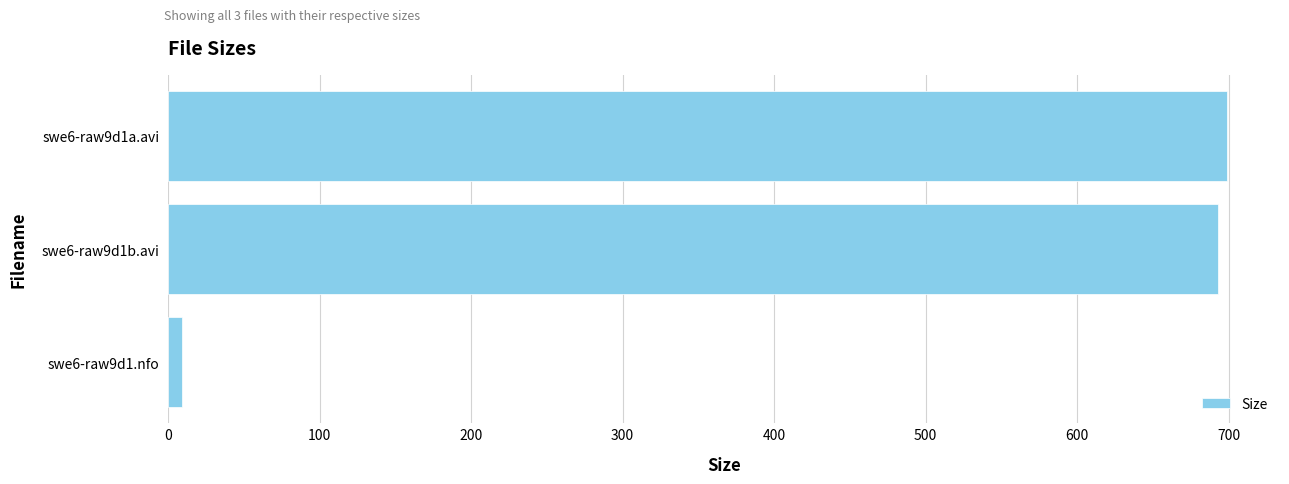

Is it true that the value at swe6-raw9d1a.avi is 1163.7?

False